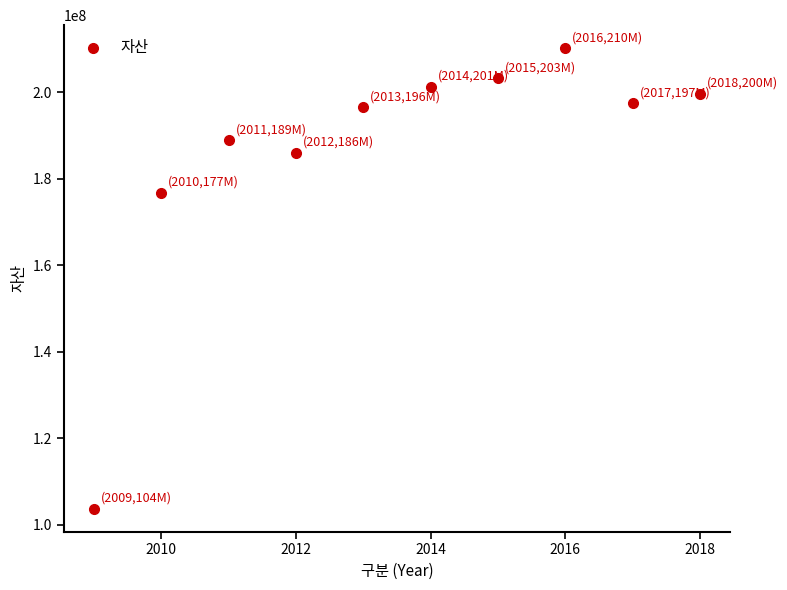

What Y value in the scatter plot is closest to 156936189?

176774260